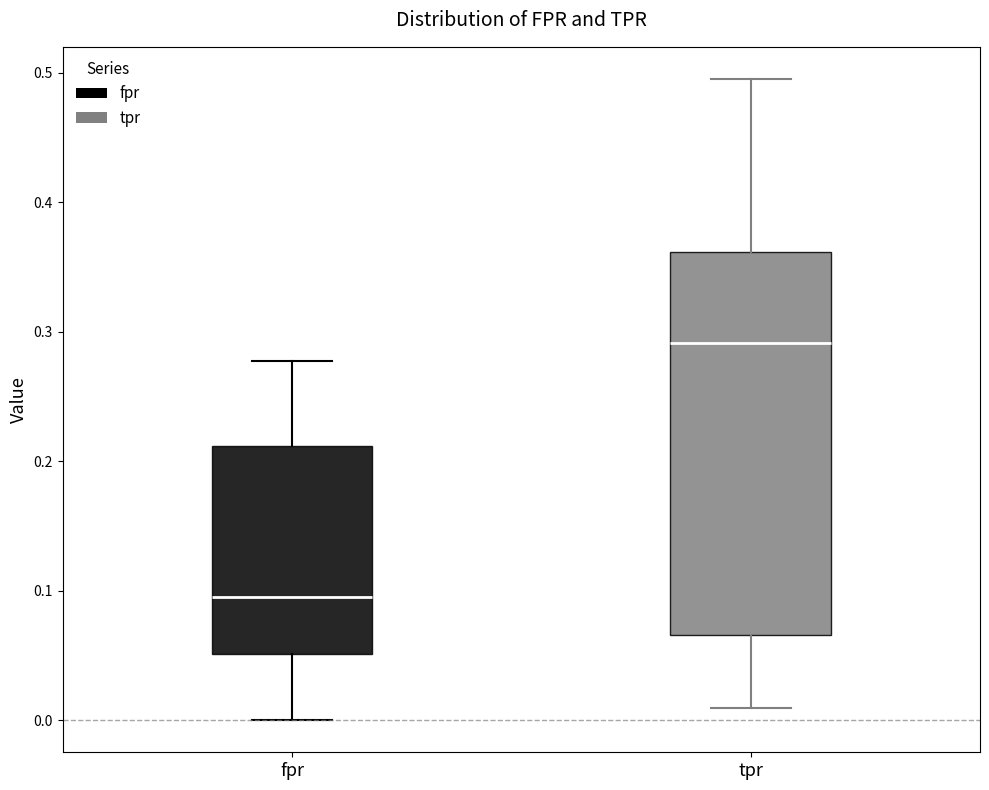

Which box's median line is the highest?

tpr